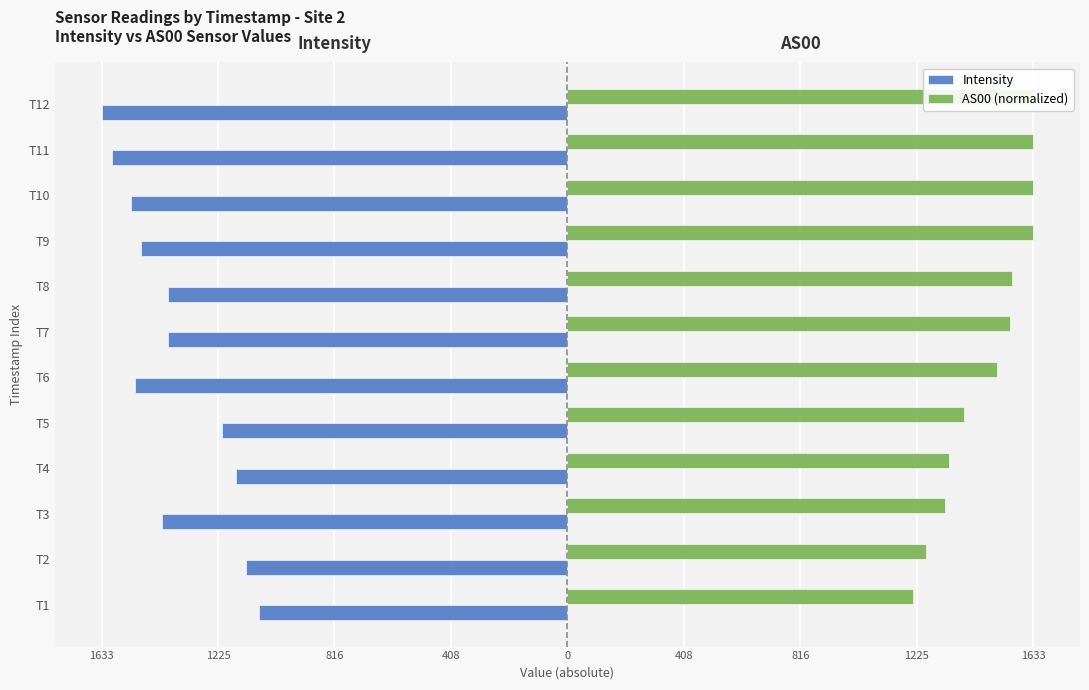

What are all the series names shown in the legend?

Intensity, AS00 (normalized)